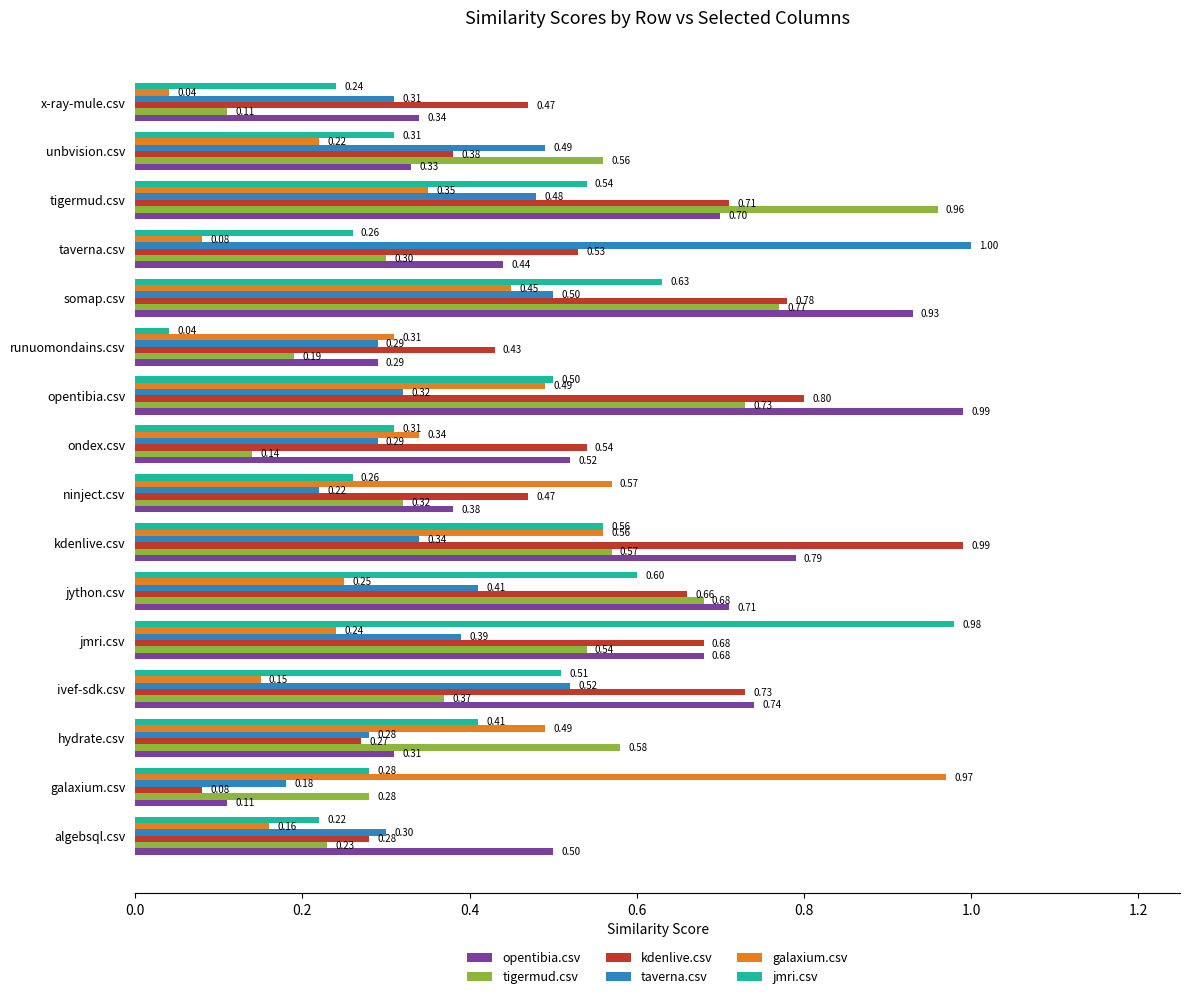

Count the number of categories in the chart.

16